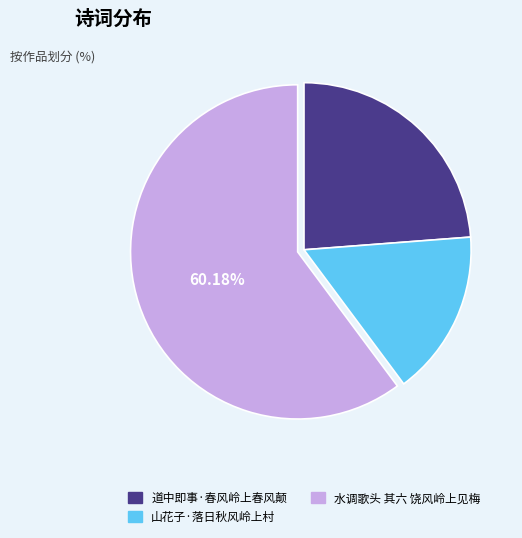

Rank the categories by value from lowest to highest.

山花子·落日秋风岭上村, 道中即事·春风岭上春风颠, 水调歌头 其六 饶风岭上见梅